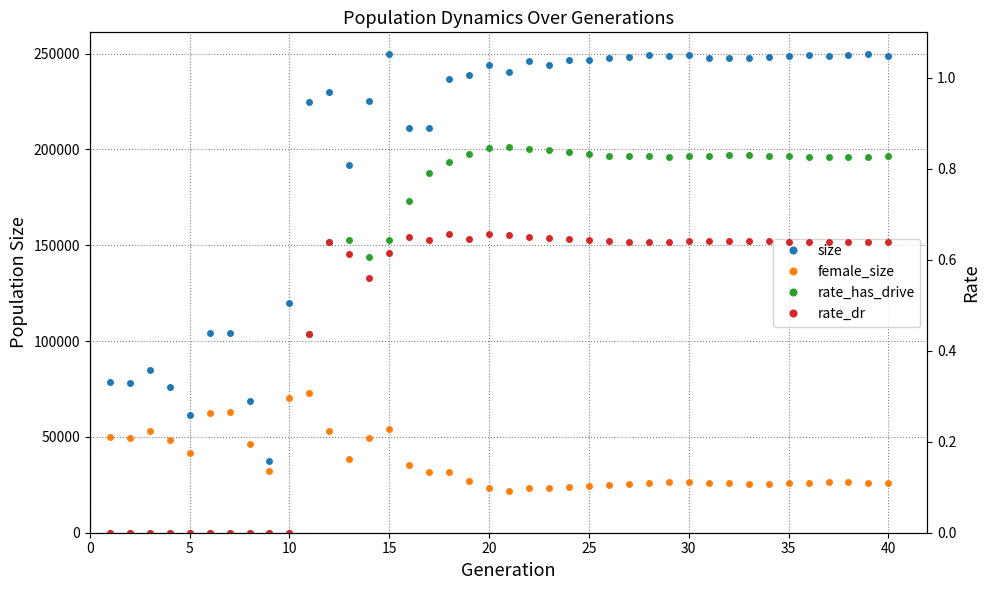

Is it true that rate_dr equals 0.3 at 23?

False